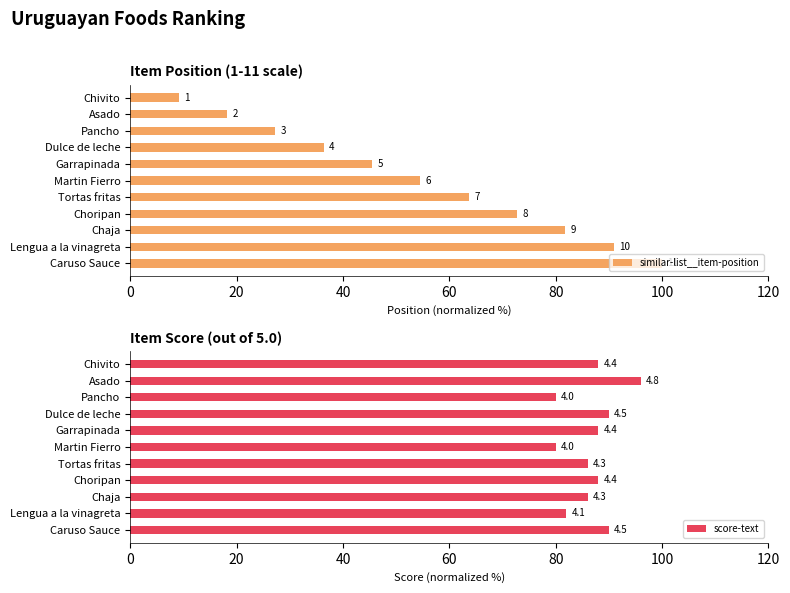

What are all the series names shown in the legend?

similar-list__item-position, score-text